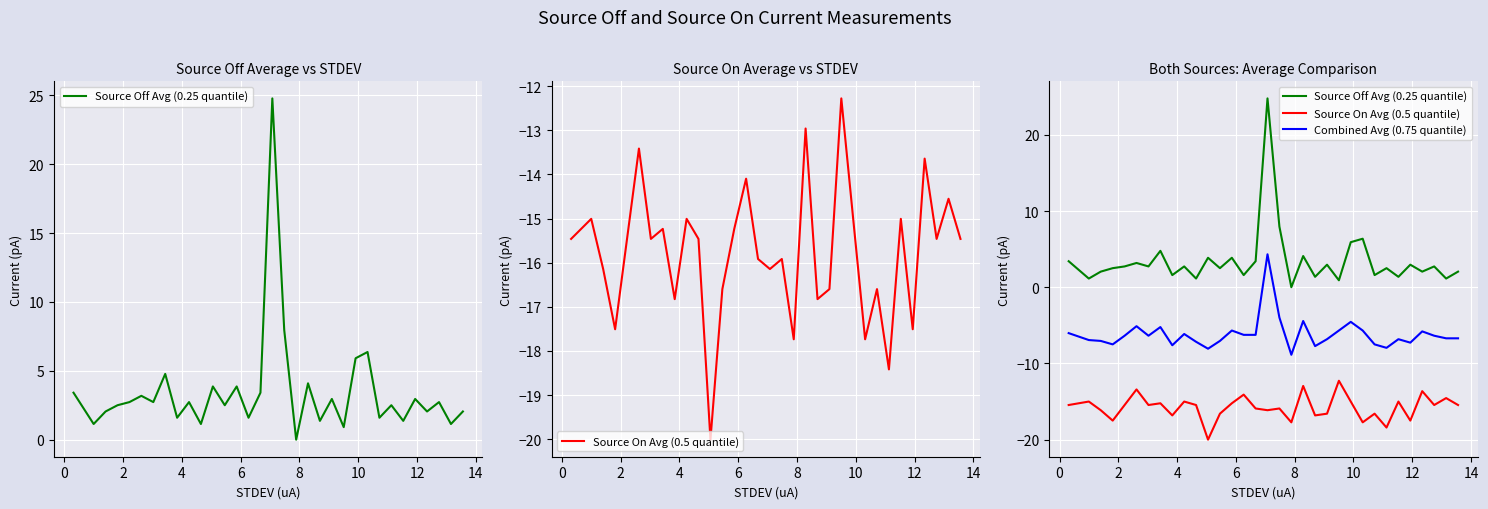

At which category does Source Off Avg (0.25 quantile) reach its first local peak?

8